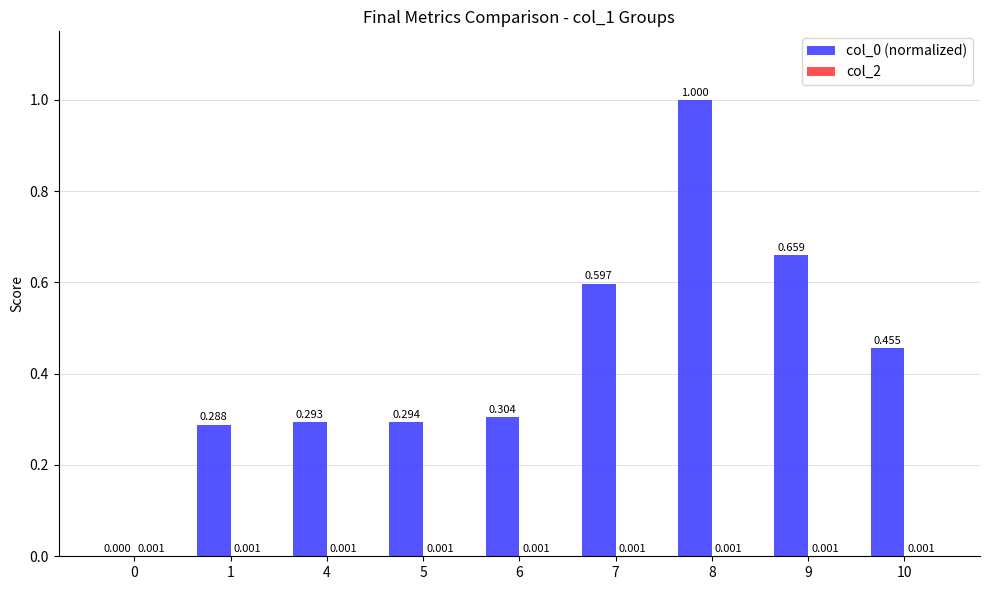

Does the chart contain stacked bars?

No